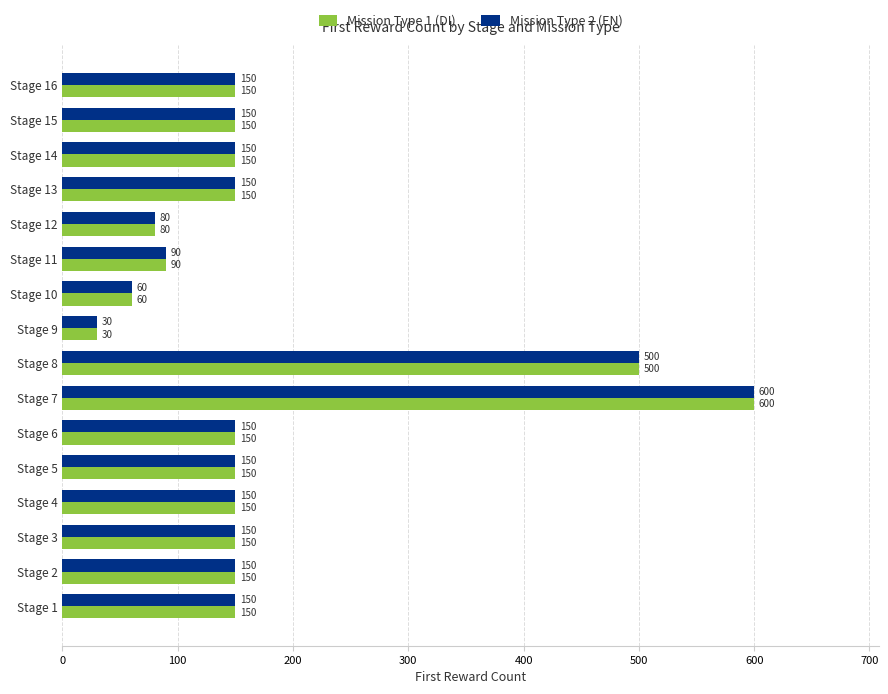

Is it true that Mission Type 1 (DI) equals 150 at Stage 2?

True